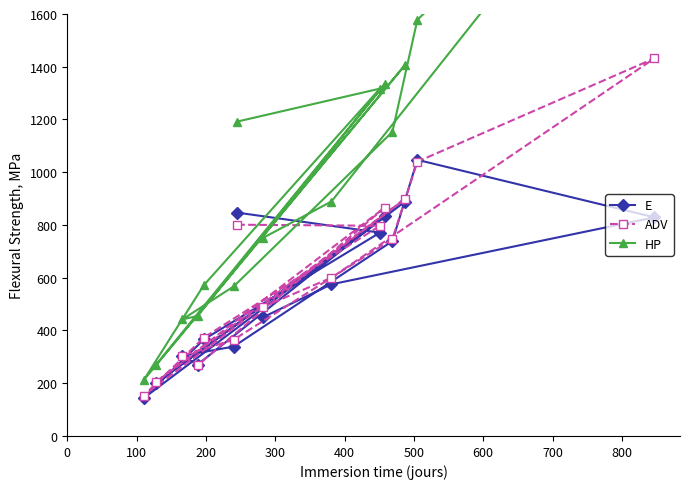

What is the value of the ADV point at the 13th from the left?

898